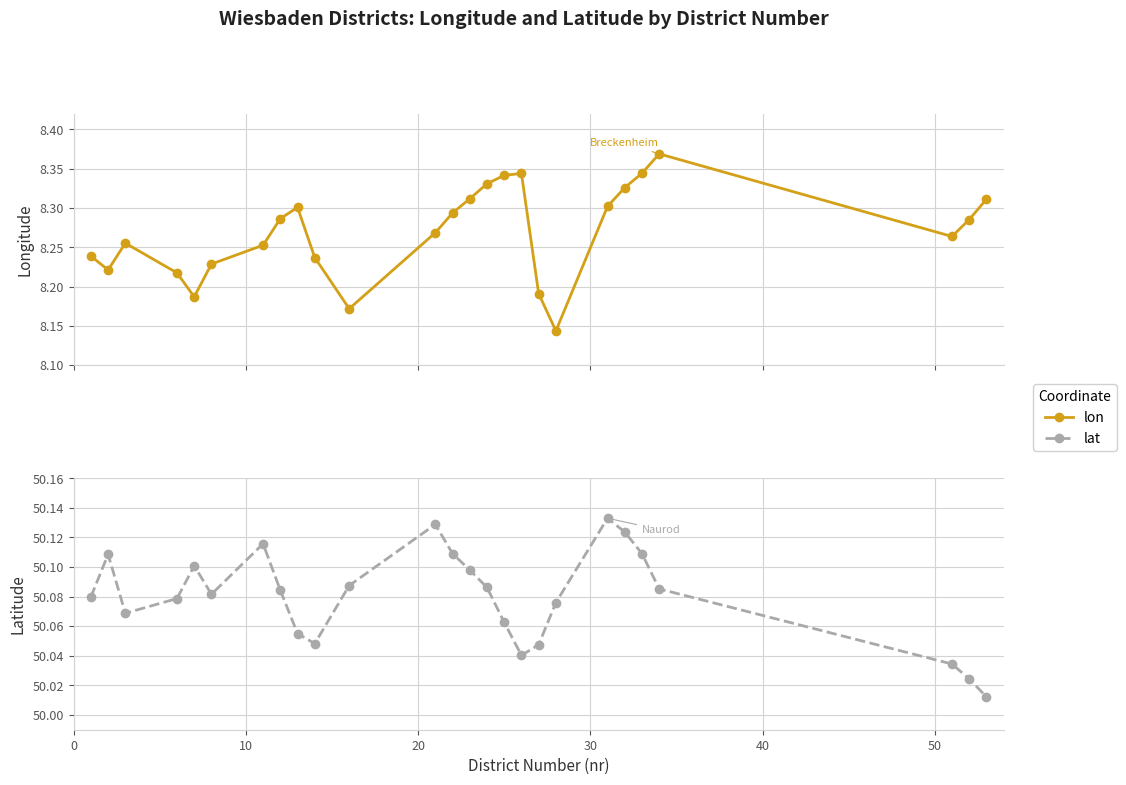

The lat series shows 11.0 at 14. True or false?

False